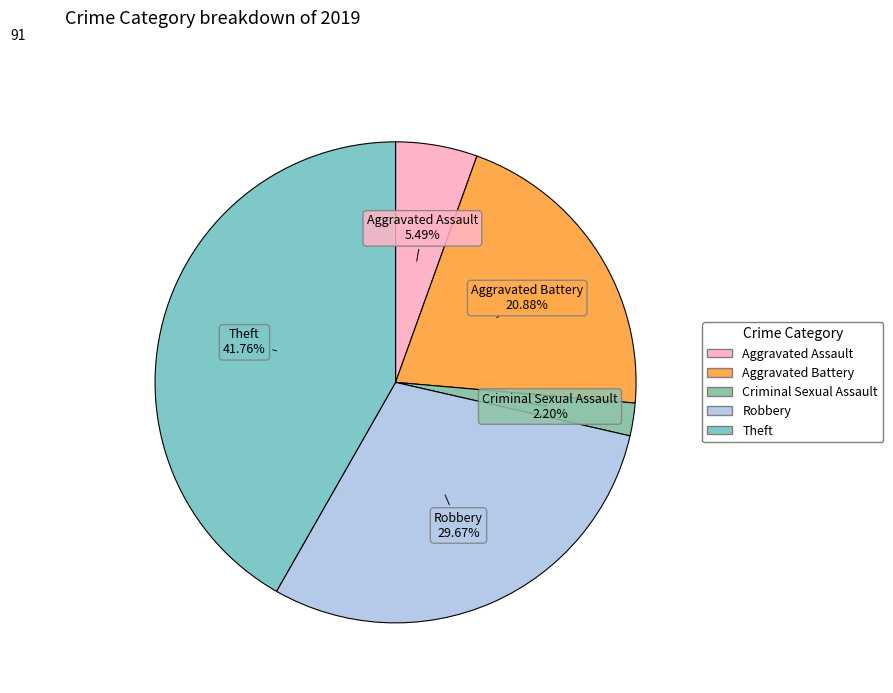

How many slices are in this pie chart?

5